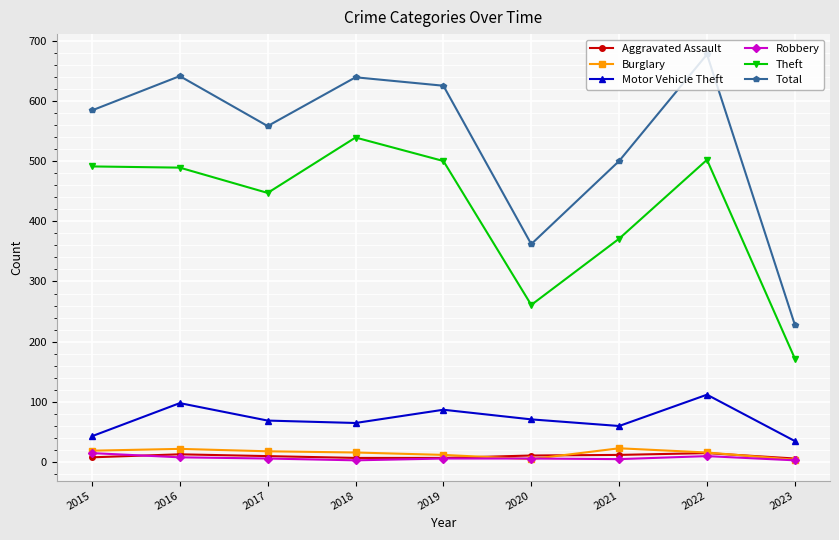

What is the minimum value for Total?

228